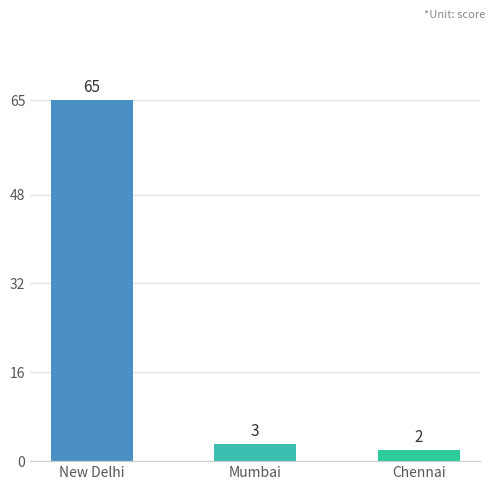

Rank the categories by value from highest to lowest.

New Delhi, Mumbai, Chennai